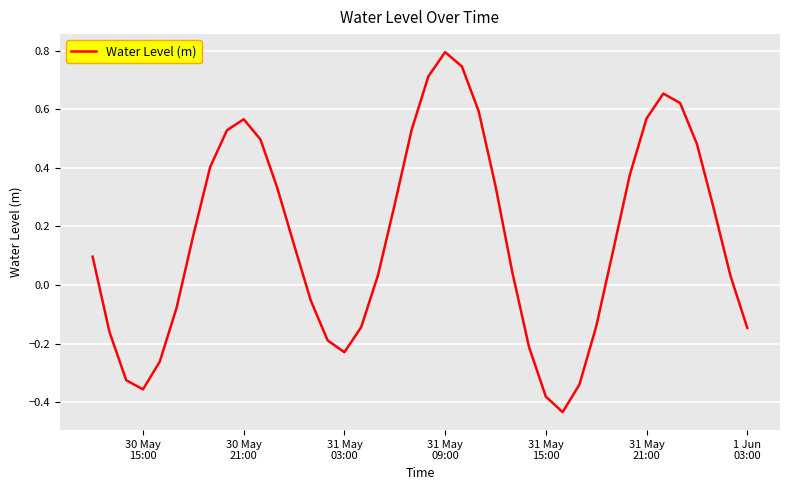

What is the greatest value displayed?

0.8